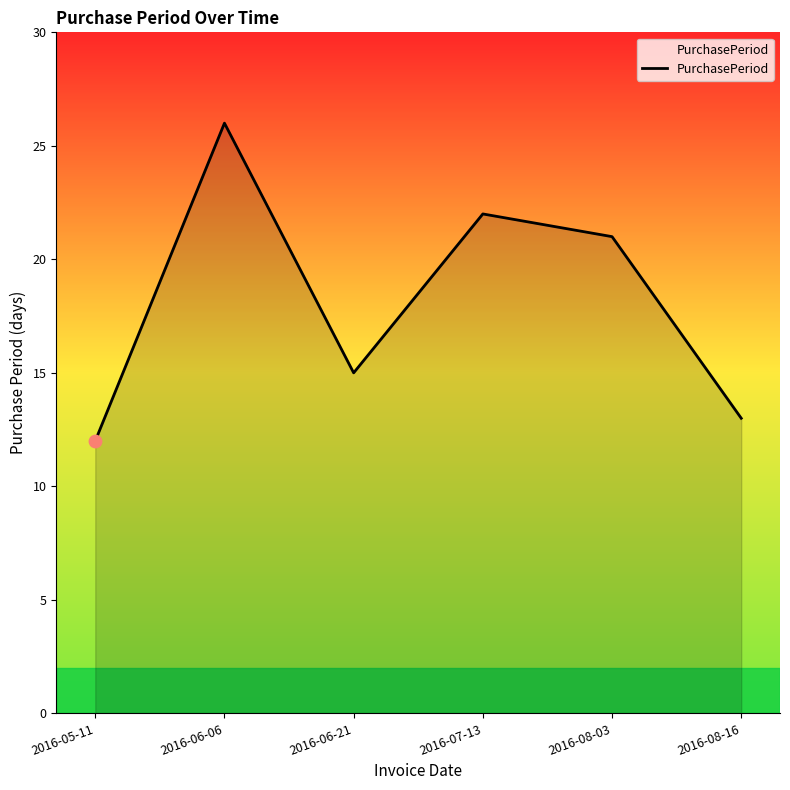

What is the ratio of the value at 2016-06-21 to the value at 2016-08-16?

1.2